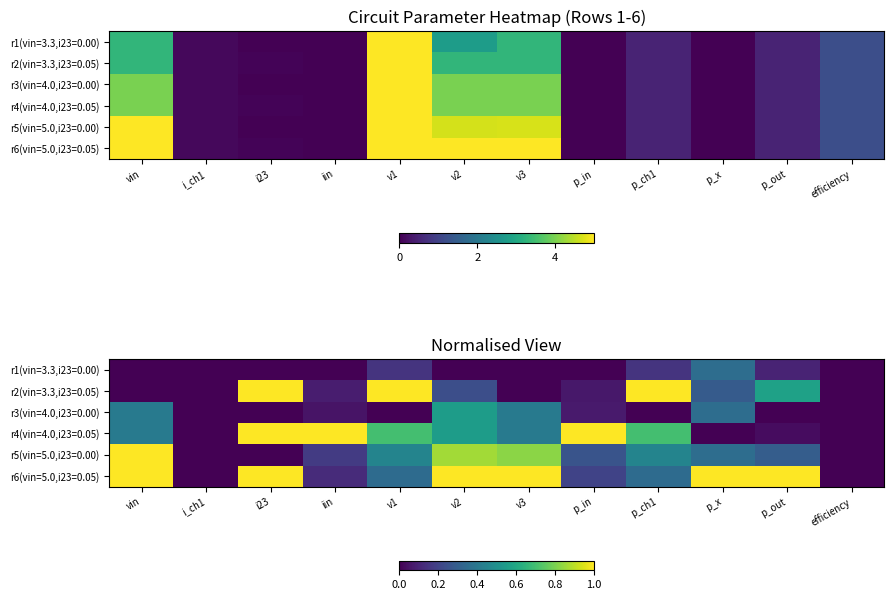

What is the difference between the second highest and second lowest values in the r1(vin=3.3,i23=0.00) series?

0.2